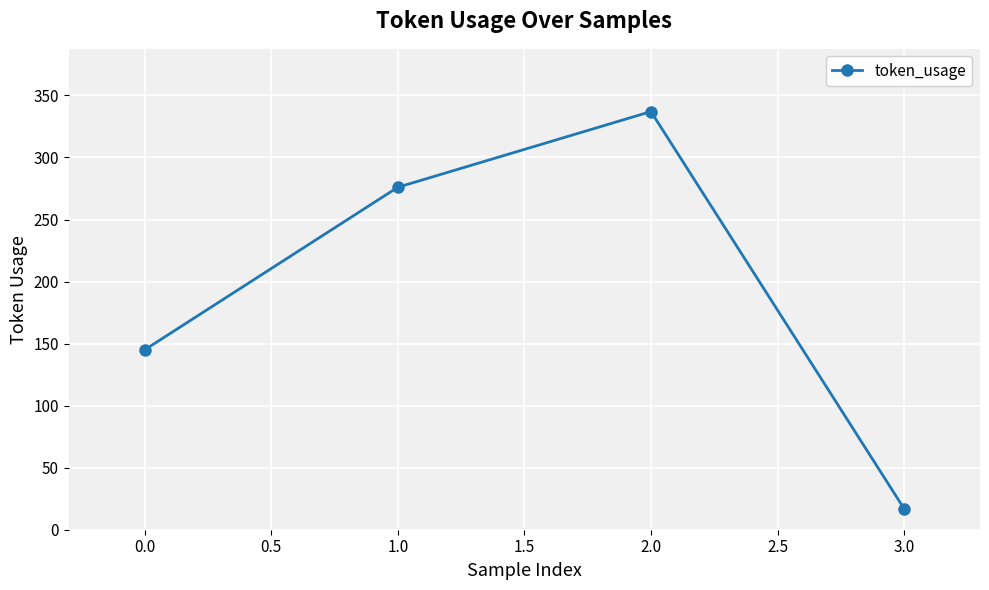

True or false: the data shows 145 at 0.0.

True